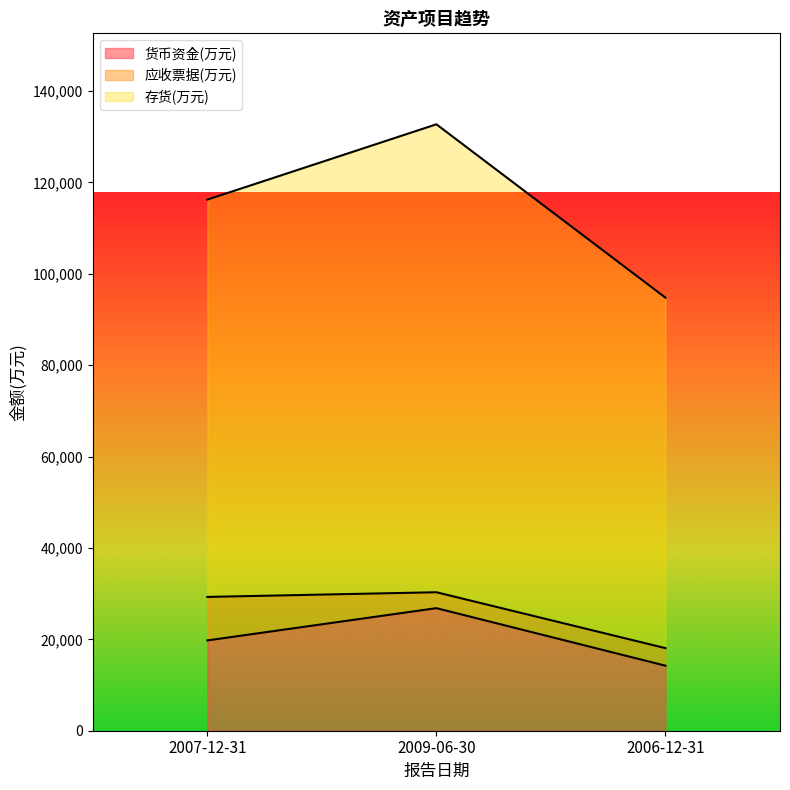

At which label does 货币资金(万元) reach its peak?

2009-06-30